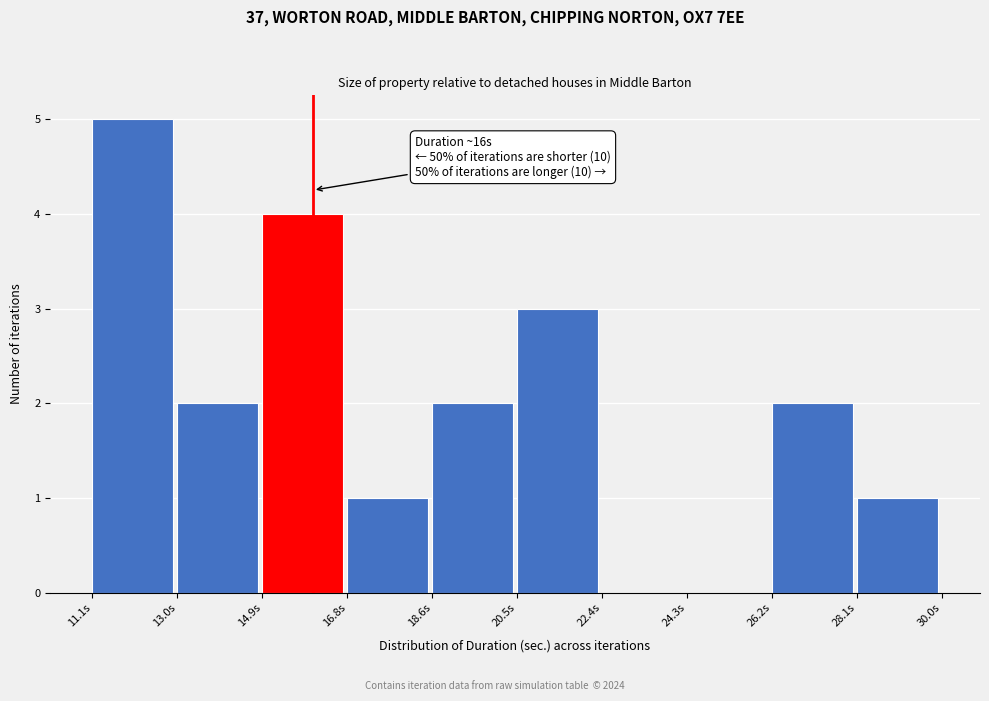

Which range on the x-axis has the tallest bar?

11.0 to 13.0